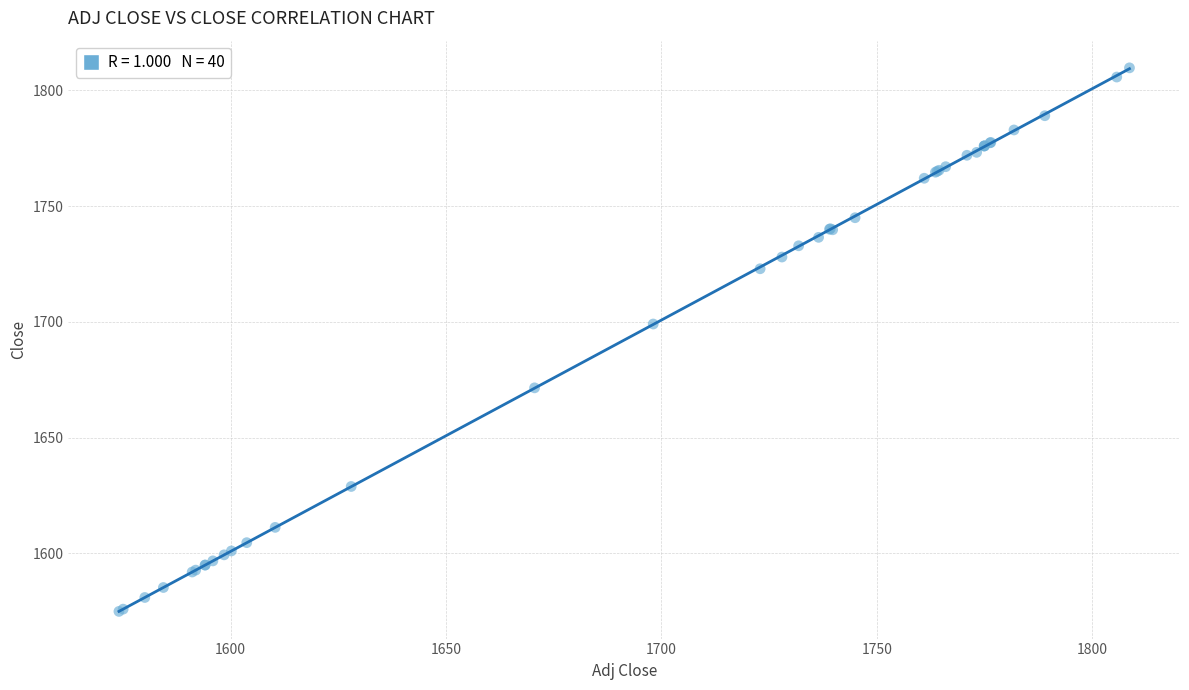

What Y value in the scatter plot is closest to 1692?

1699.1